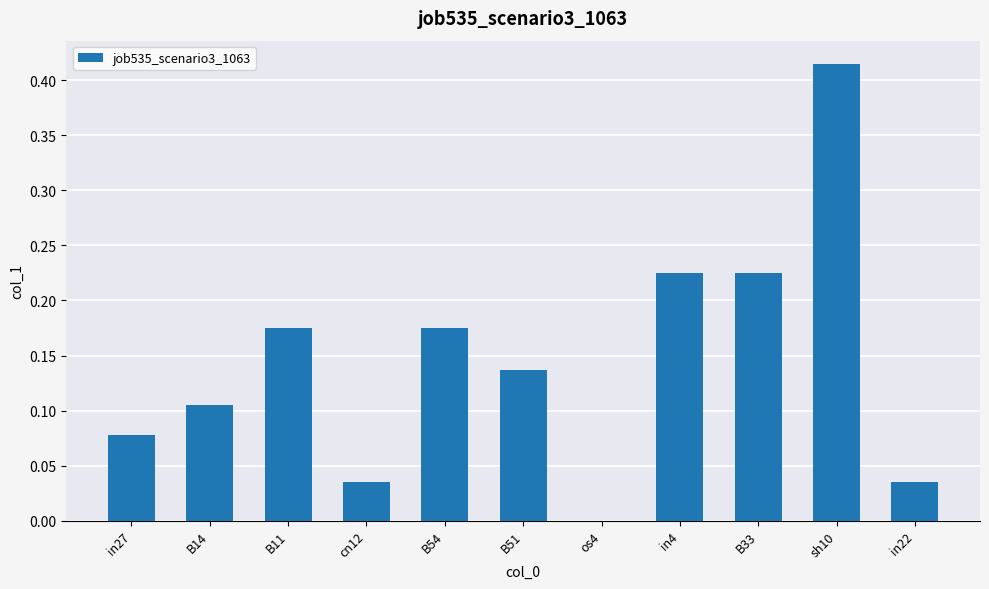

Is it true that the value at sh10 is 0.7?

False